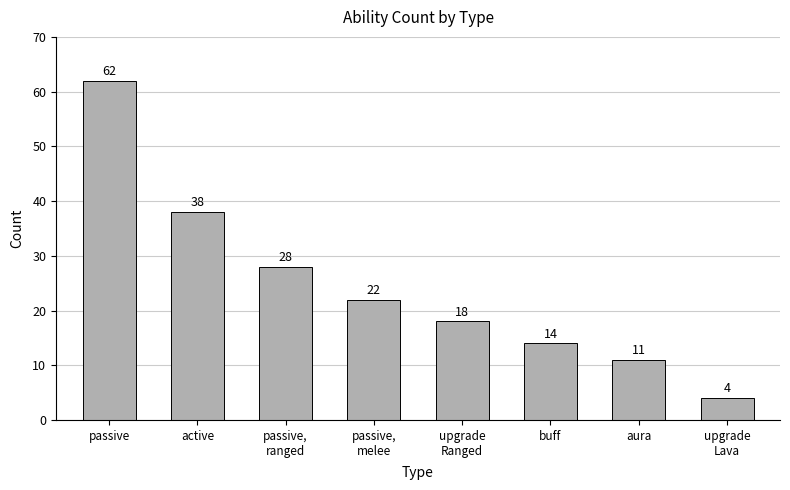

Rank the categories by value from highest to lowest.

passive, active, passive,
ranged, passive,
melee, upgrade
Ranged, buff, aura, upgrade
Lava